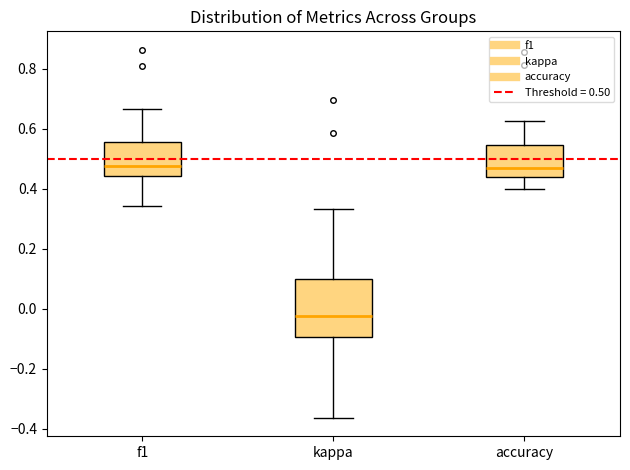

Comparing the boxes themselves (not the whiskers), which one is the tallest?

kappa